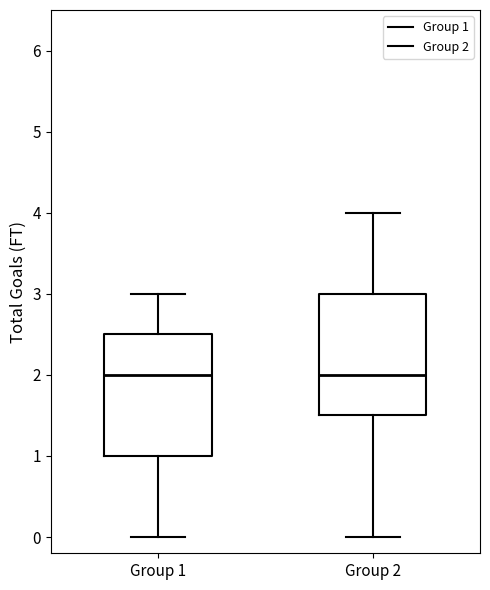

Reading left to right, transcribe this box plot: for each box, give where its median line is, the range the box spans, and where its two whiskers end, as read against the y-axis. The values are not printed on the chart, so give them approximately, as read against the axis.

Group 1: median 2.0, box 1.0 to 2.5, whiskers 0.0 to 3.0
Group 2: median 2.0, box 1.5 to 3.0, whiskers 0.0 to 4.0